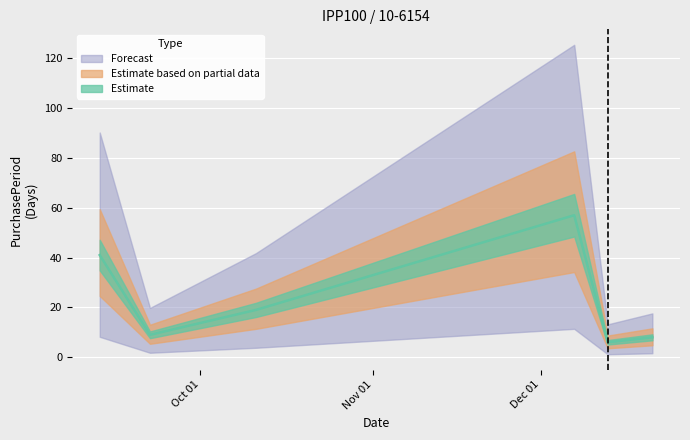

List the labels in order of value, smallest first.

2016-12-13, 2016-12-21, 2016-09-22, 2016-10-11, 2016-09-13, 2016-12-07